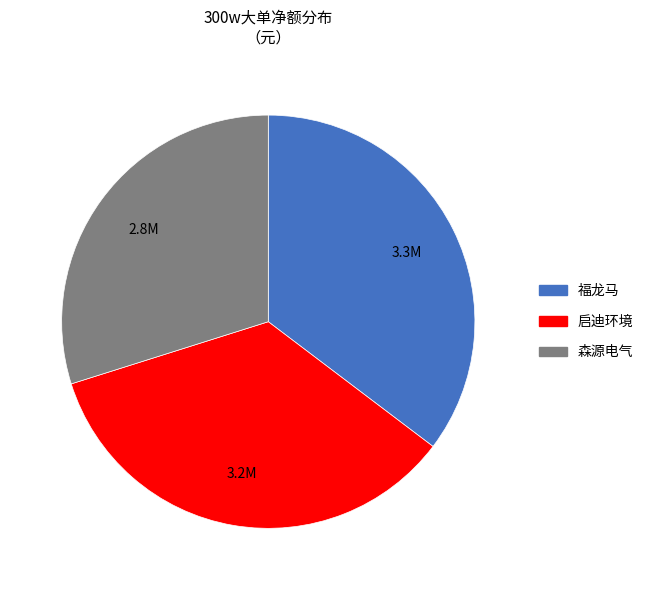

Is there any slice that represents more than half of the pie?

No